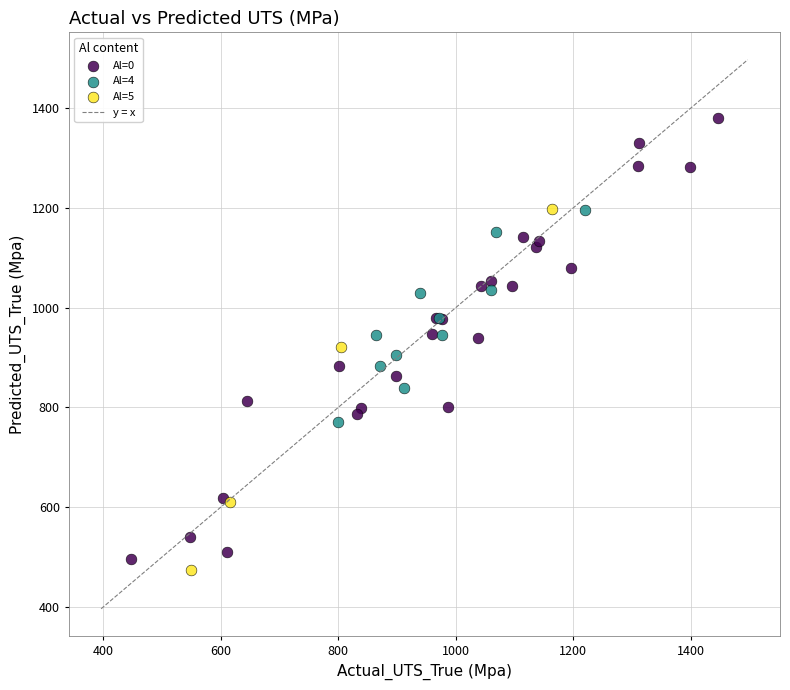

Which series has the widest spread of Y values?

Al=0